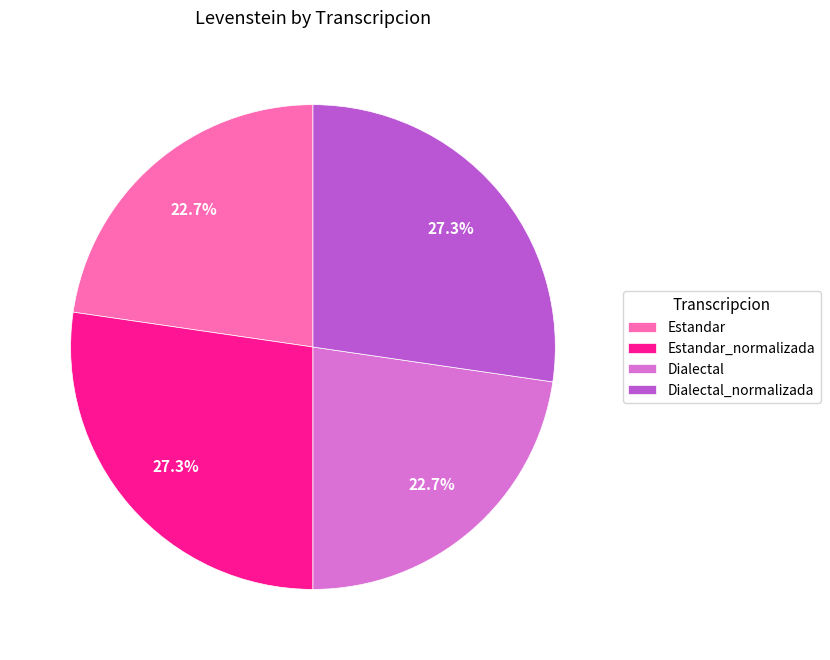

Is there a majority slice in this chart?

No